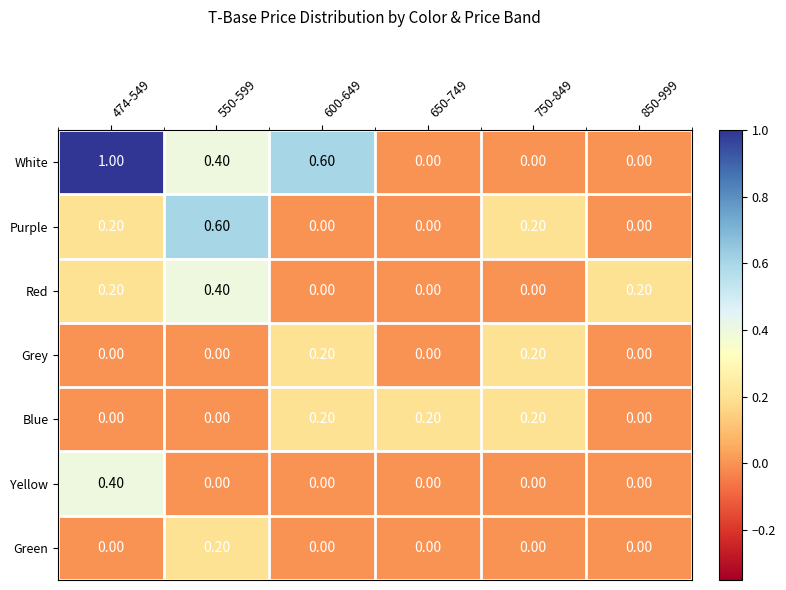

What is the spread (max minus min) of values at 474-549?

1.0